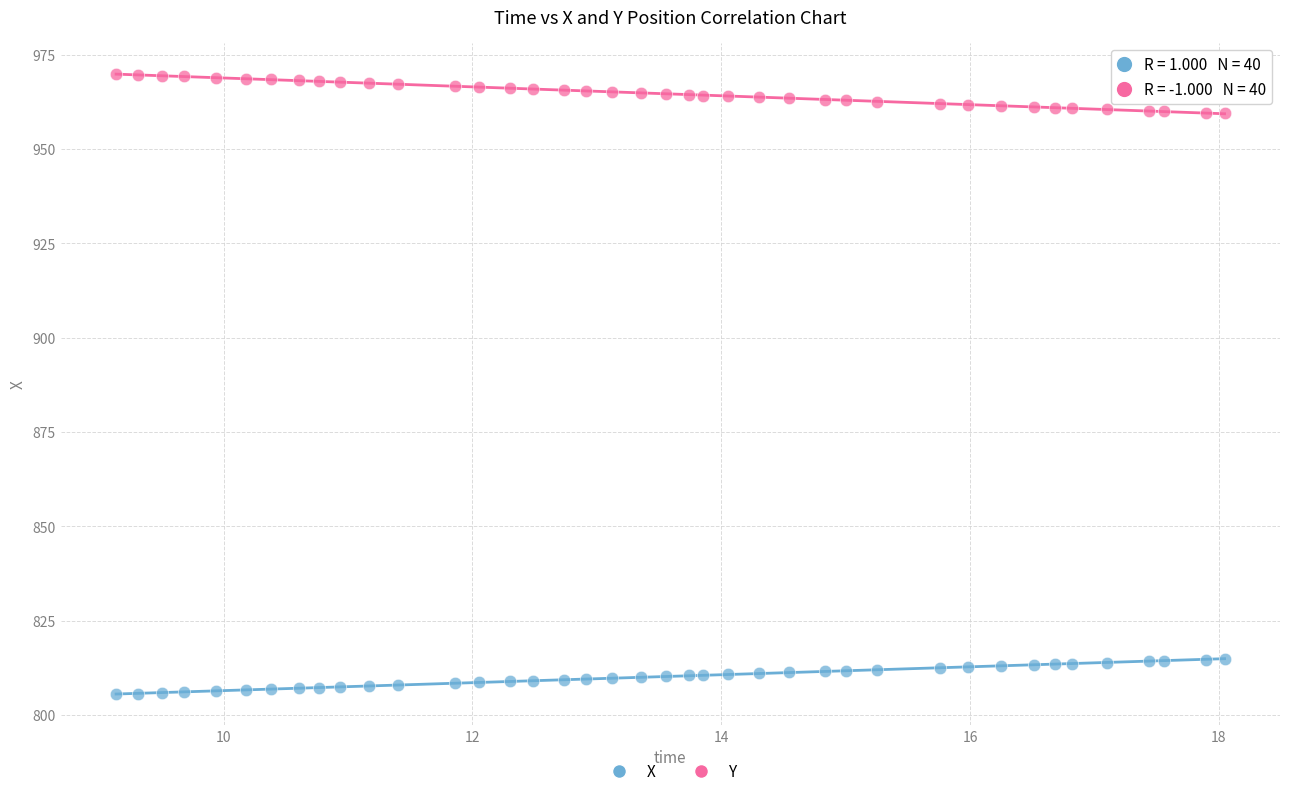

Which series contains the highest Y value?

Y